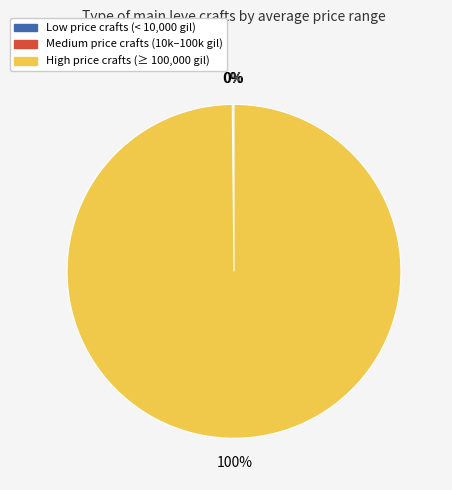

True or false: High price crafts (≥ 100,000 gil) accounts for 100% of the total.

True